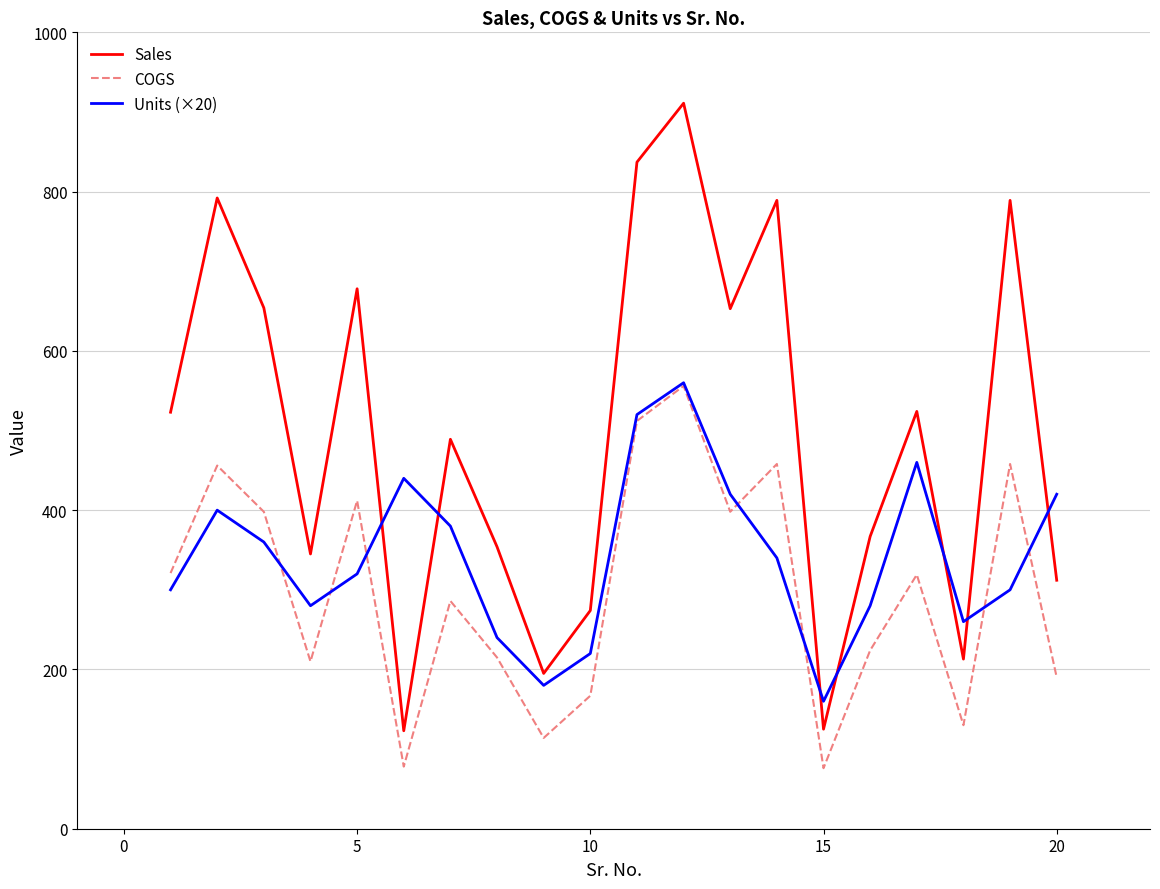

What is the sum of all Sales values?

9947